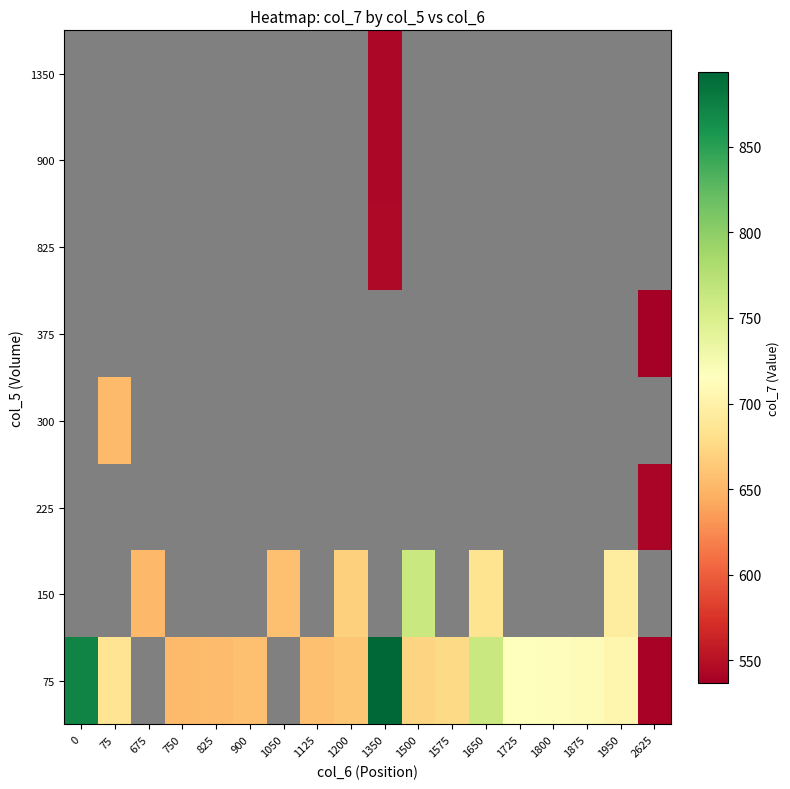

Is the value of 75 at 1725 greater than the value of 825 at 2625?

No